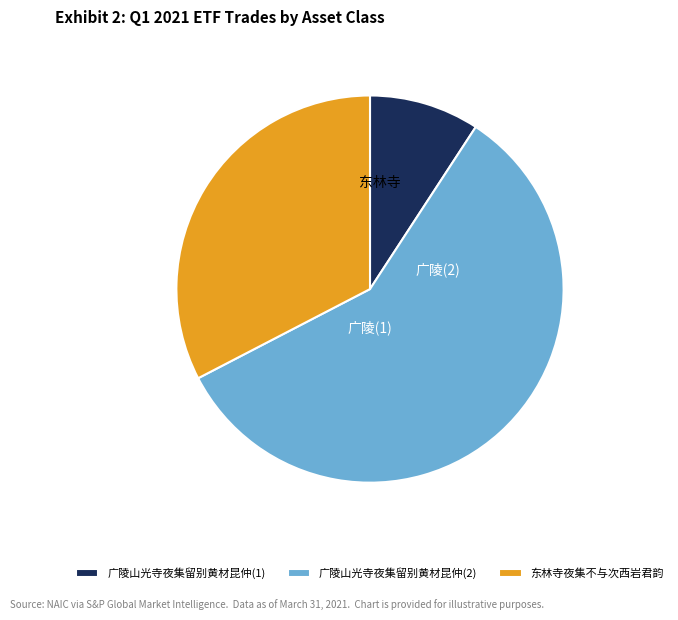

Rank the categories by value from highest to lowest.

广陵山光寺夜集留别黄材昆仲(2), 东林寺夜集不与次西岩君韵, 广陵山光寺夜集留别黄材昆仲(1)